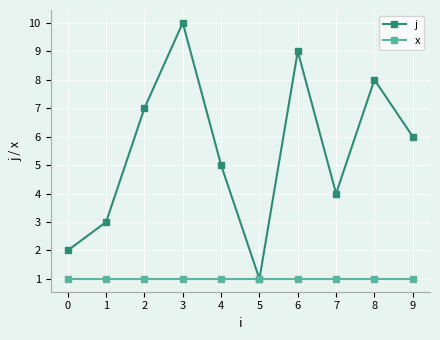

Which category has the highest value across all series?

3